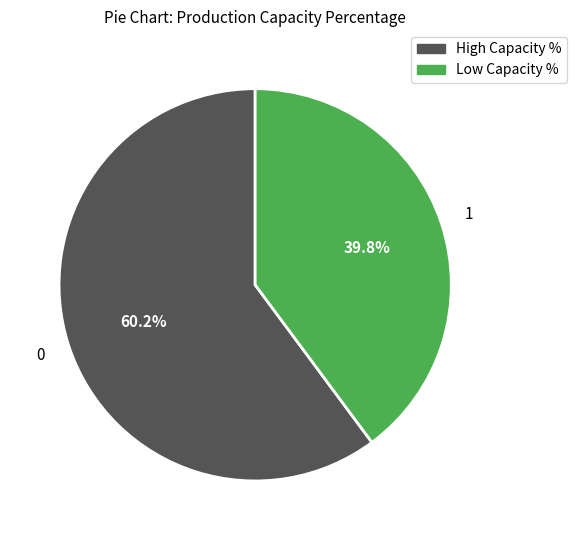

Does any single category account for the majority?

Yes